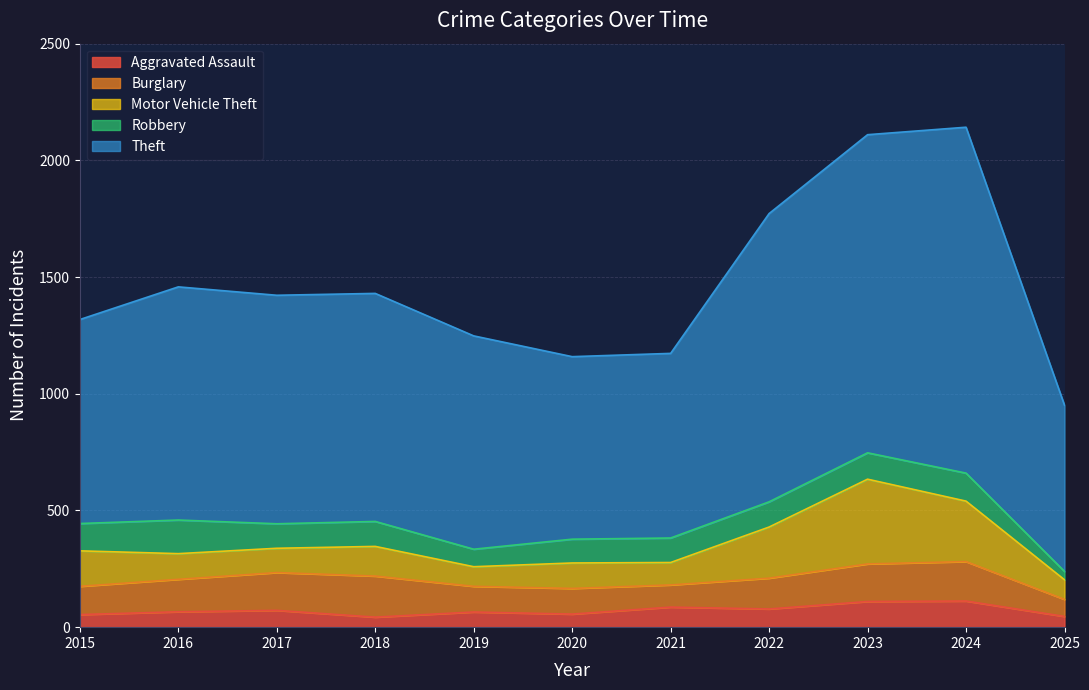

List the series in order of their peak value, lowest first.

Aggravated Assault, Robbery, Burglary, Motor Vehicle Theft, Theft